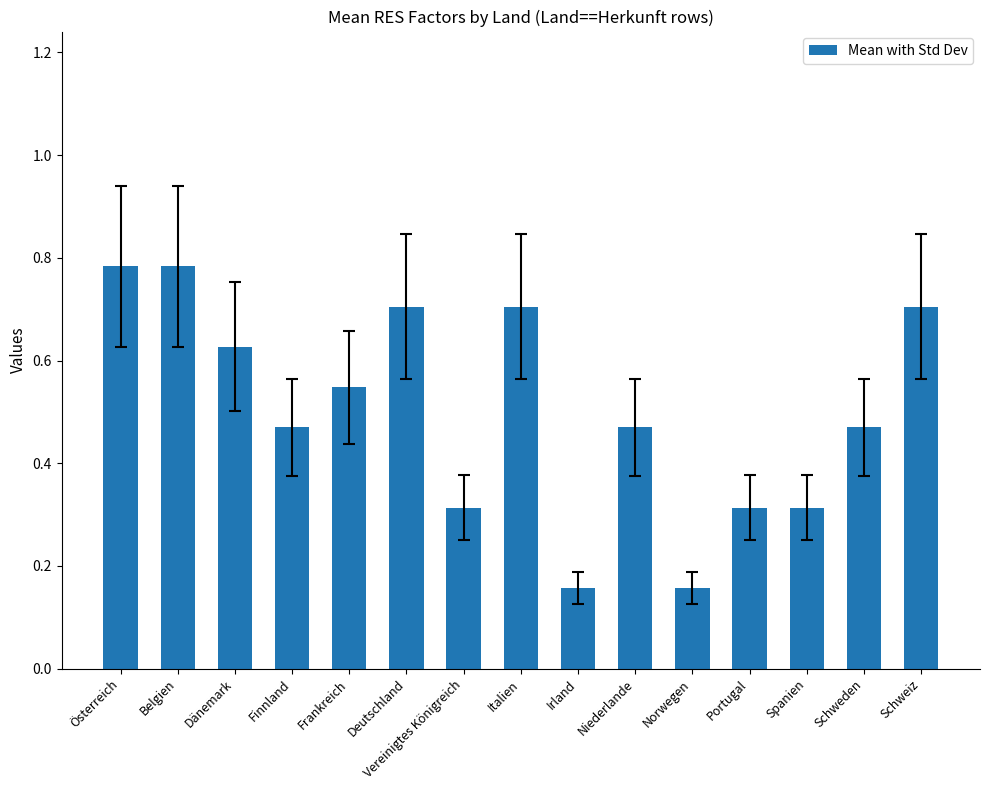

Is it true that the value at Portugal is 0.5?

False